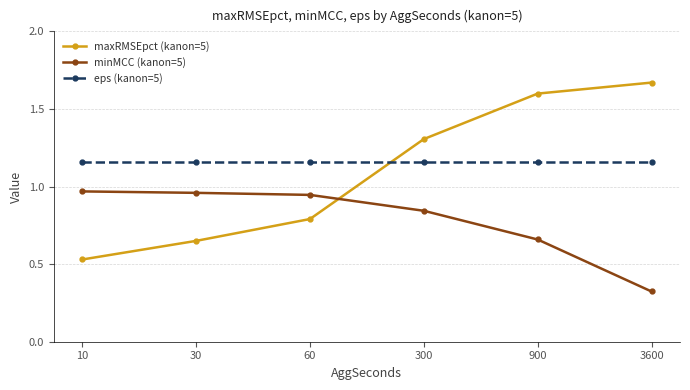

At which category does the chart reach its minimum across all series?

3600